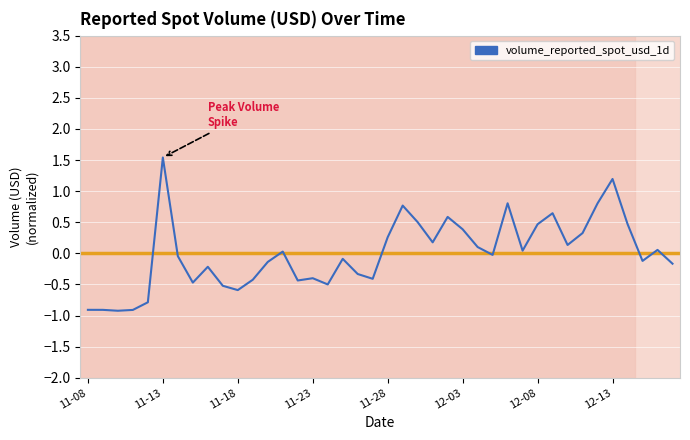

What is the smallest value displayed?

-0.9